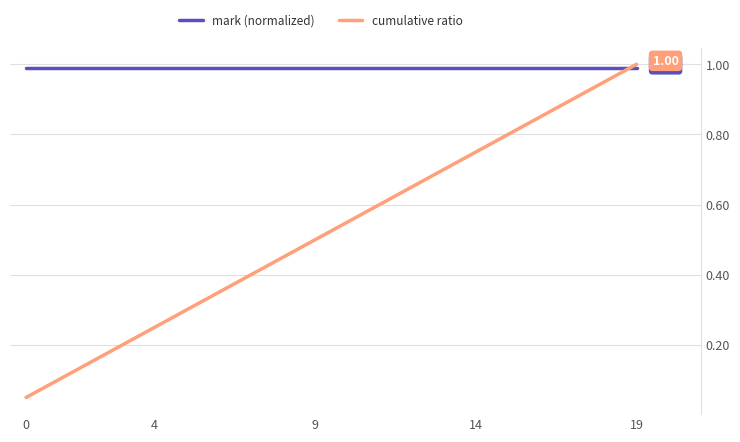

True or false: cumulative ratio has more than 1 interior local peaks.

False